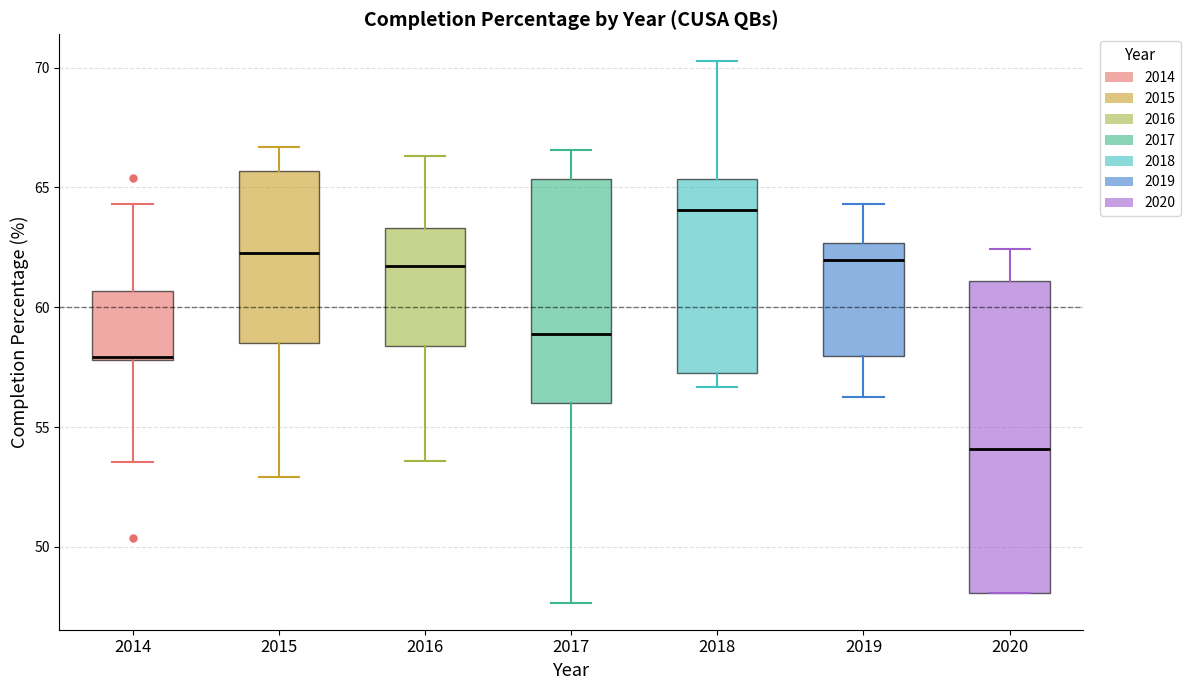

Comparing the boxes themselves (not the whiskers), which one is the tallest?

2020